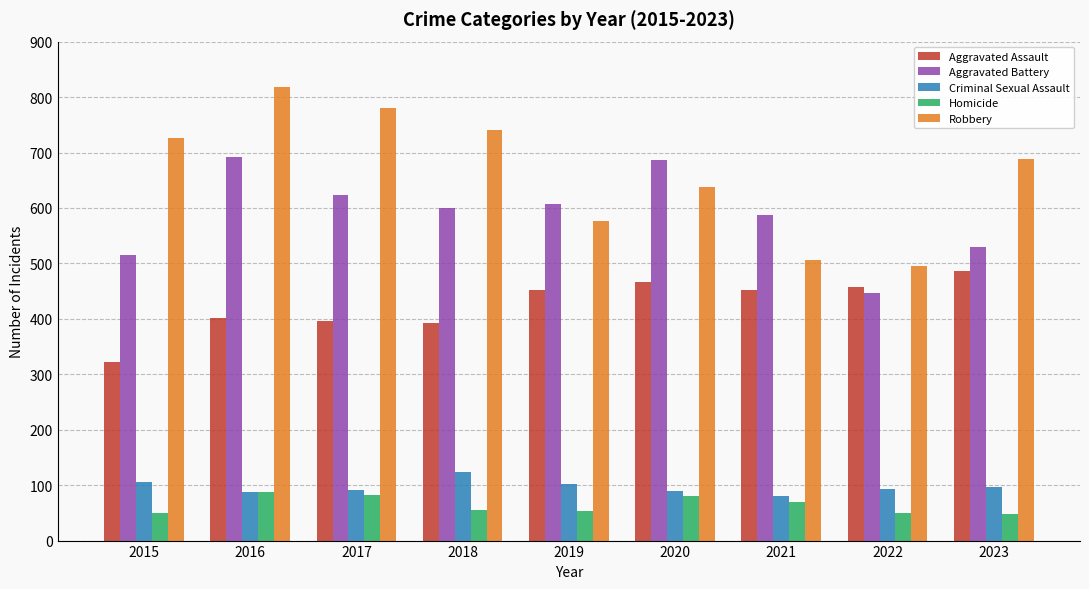

Which category has the lowest value in the Aggravated Battery series?

2022